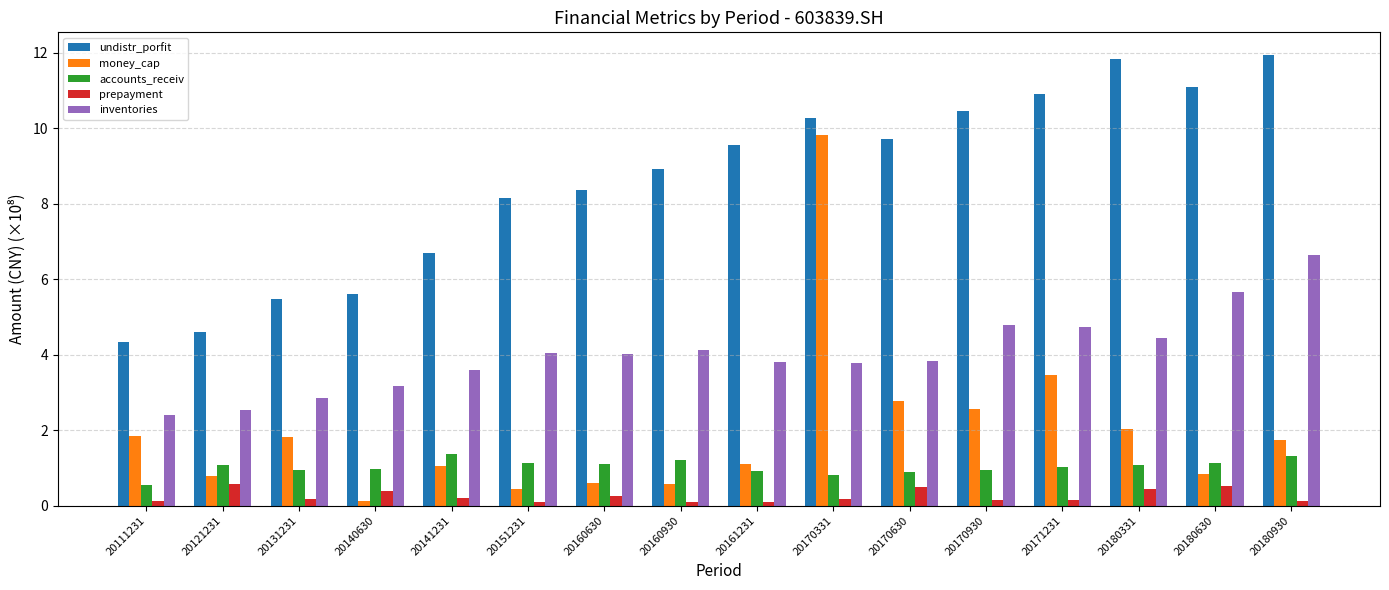

Is it true that accounts_receiv equals 0.9 at 20131231?

True